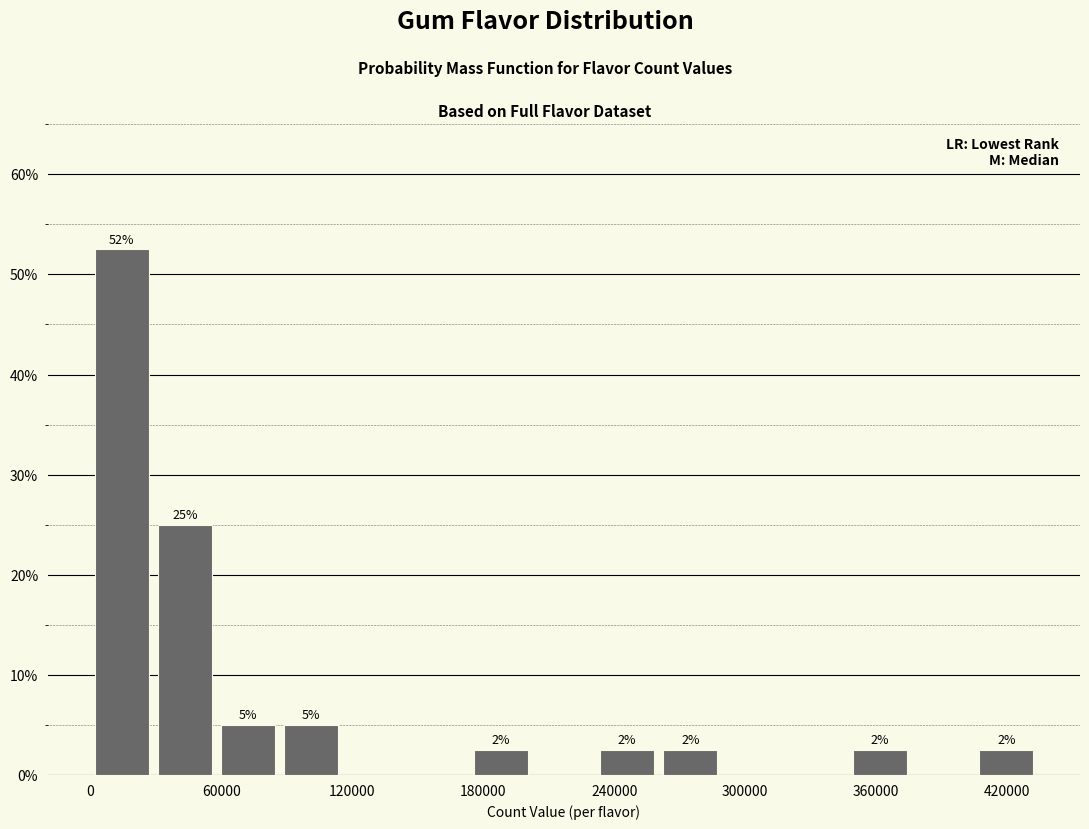

Read against the x-axis, roughly where is the centre of the tallest bar?

10000